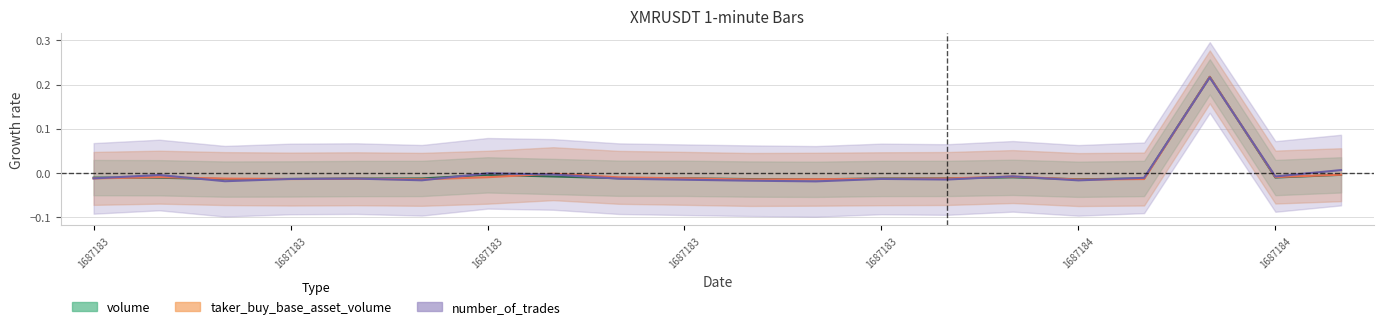

At which label does taker_buy_base reach its minimum?

1687184